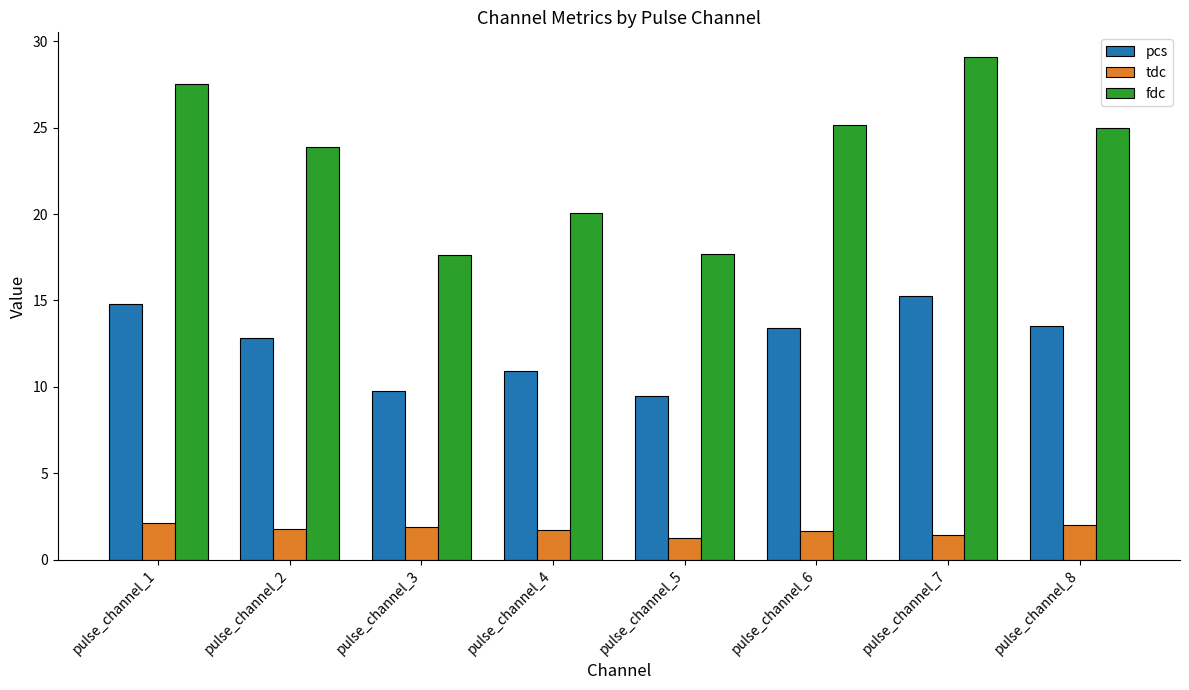

Is it true that pcs equals 9.5 at pulse_channel_5?

True